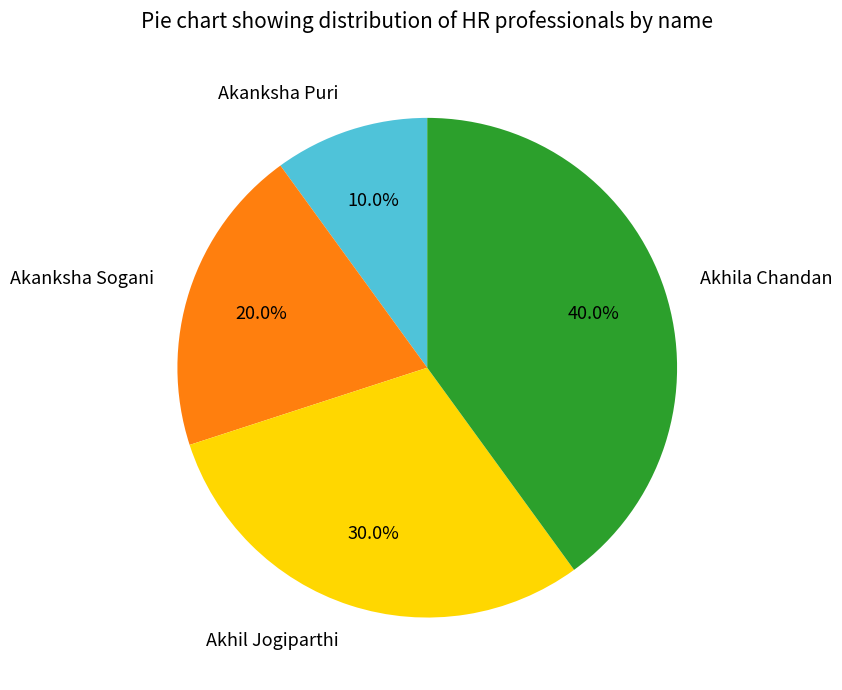

Which has a higher value, Akanksha Sogani or Akhila Chandan?

Akhila Chandan